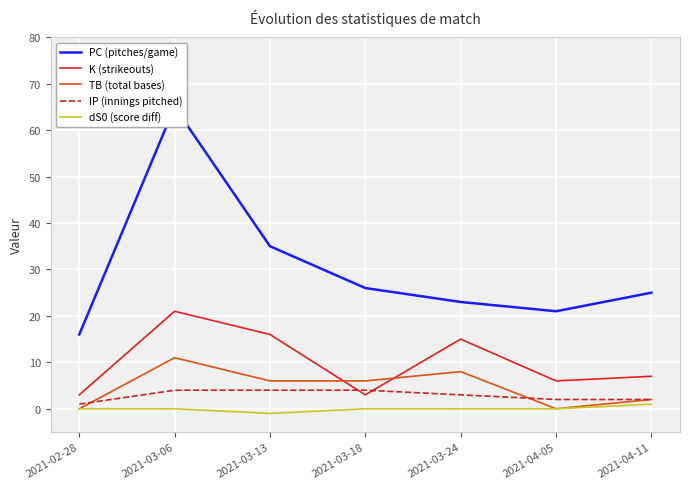

What is the highest value of the dS0 (score diff) series?

1